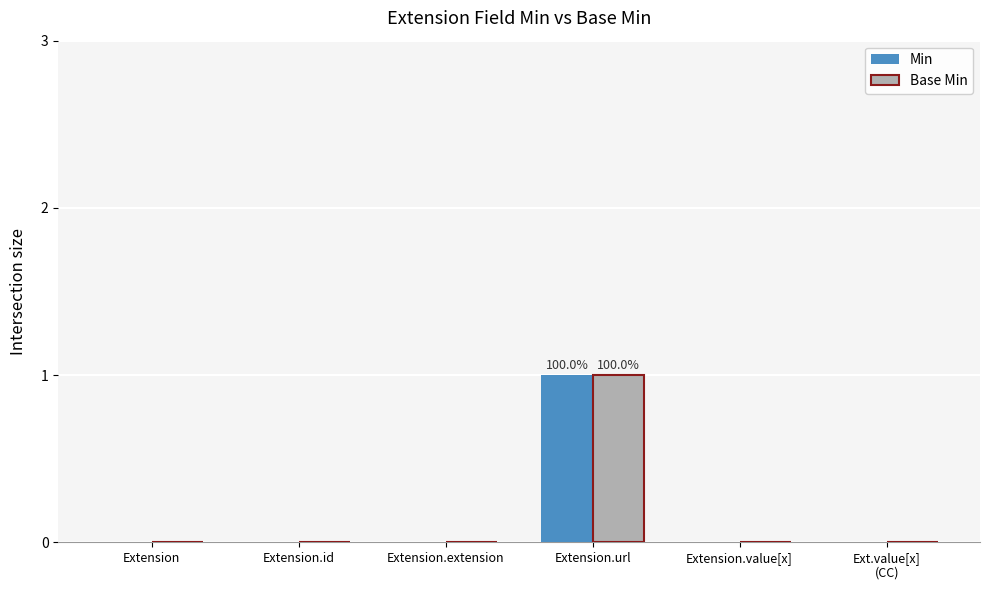

Reading right to left, transcribe all the data shown in this chart.

Min: Ext.value[x]
(CC)=0	Extension.value[x]=0	Extension.url=1	Extension.extension=0	Extension.id=0	Extension=0
Base Min: Ext.value[x]
(CC)=0	Extension.value[x]=0	Extension.url=1	Extension.extension=0	Extension.id=0	Extension=0